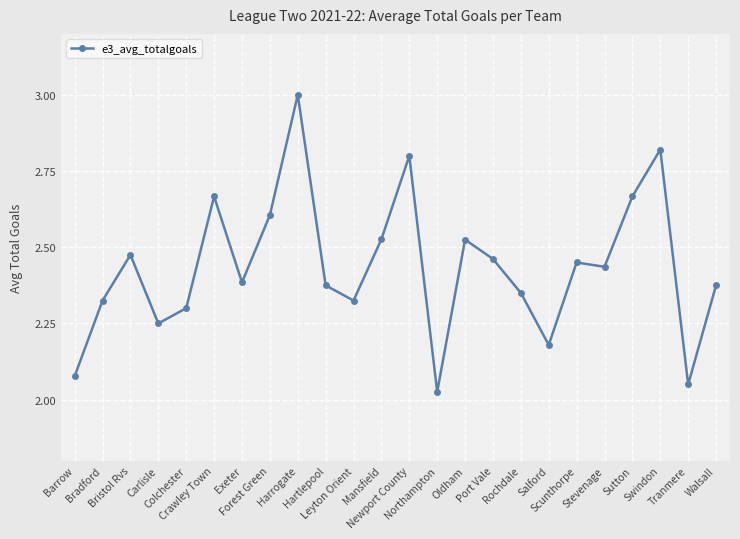

How many interior local valleys (lower than both neighbors) does the data have?

7